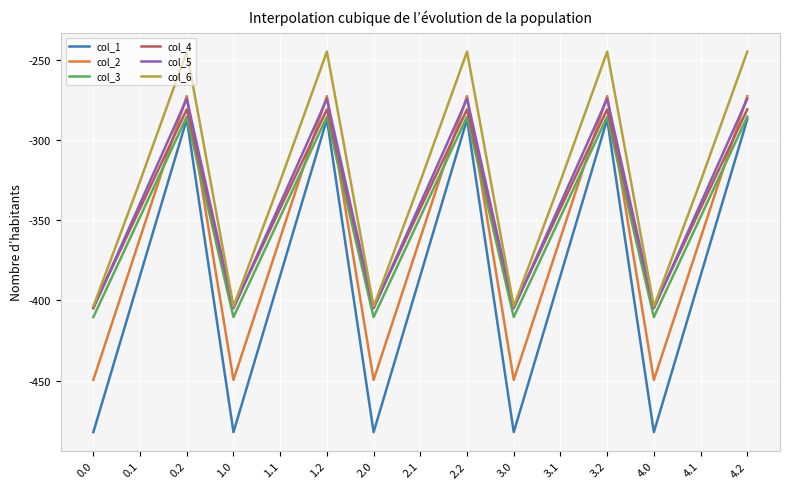

What is the total value across all series at 3.1?

-2101.6